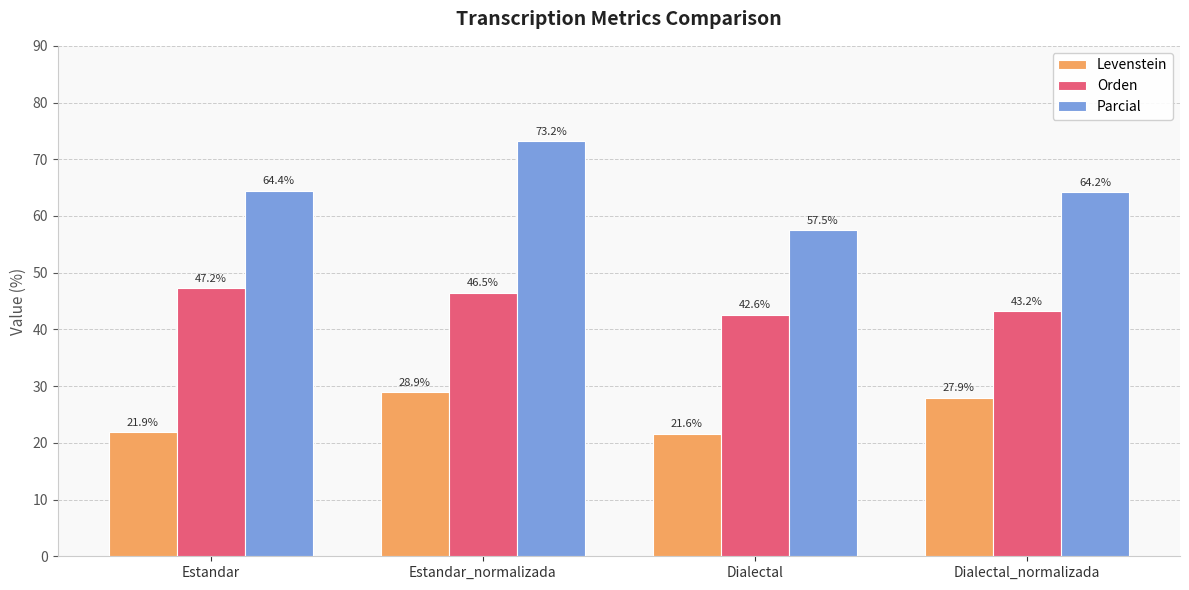

Does the chart contain stacked bars?

No